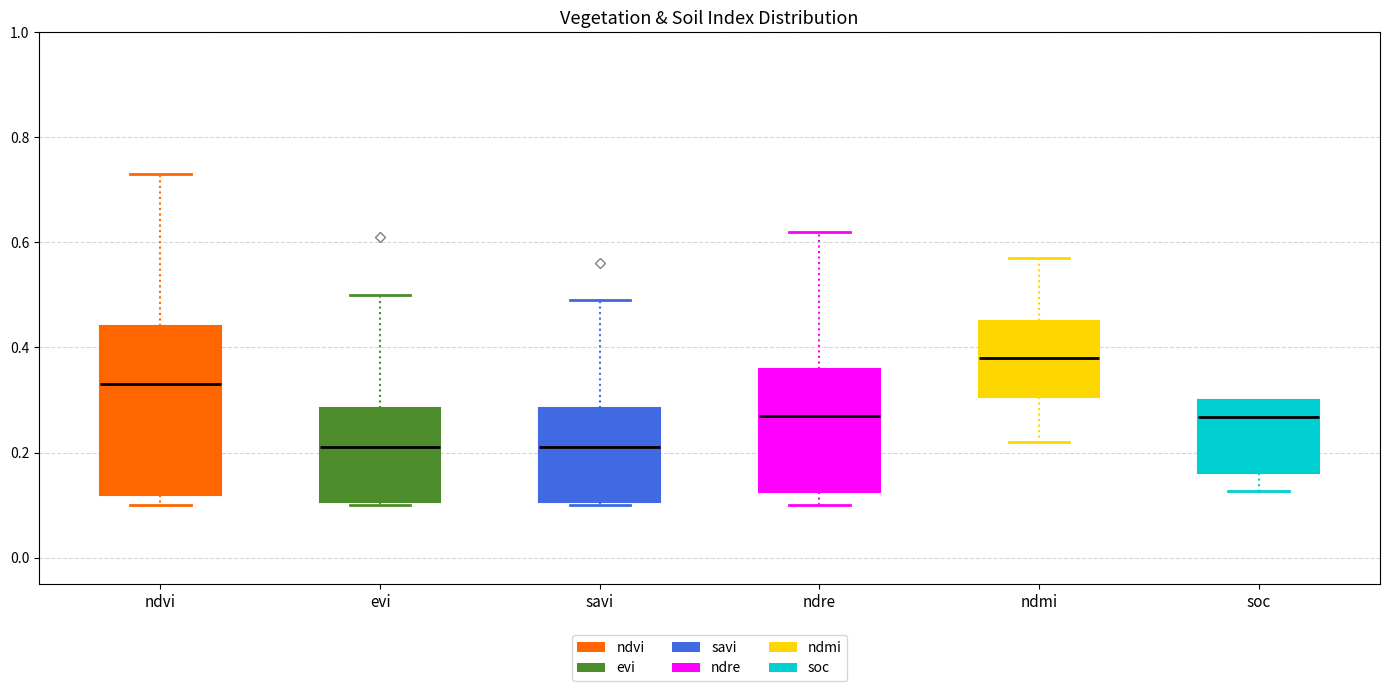

Which box's median line is the highest?

ndmi